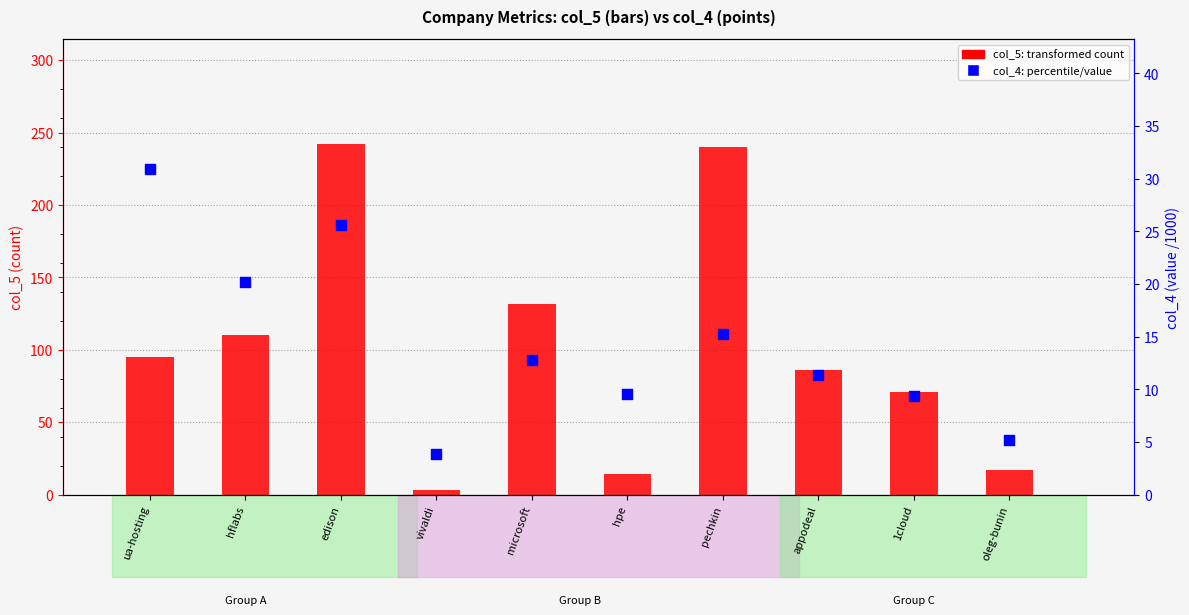

Is the value of col_5 (count) at ua-hosting greater than the value of col_4 (value /1000) at ua-hosting?

Yes